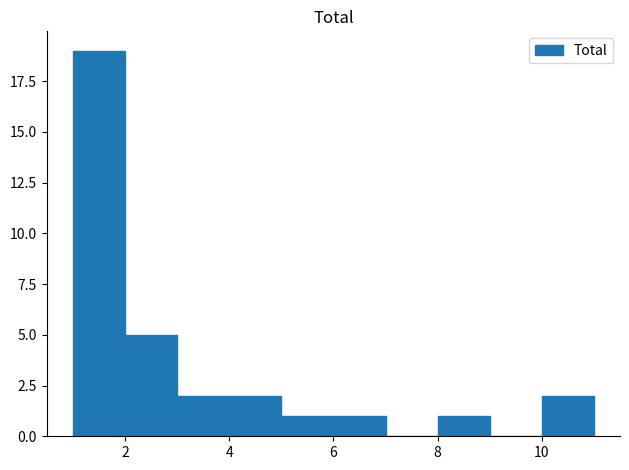

What is the height of the bar covering 5 to 6 on the x-axis? The values are not printed on the chart, so give them approximately, as read against the axis.

1